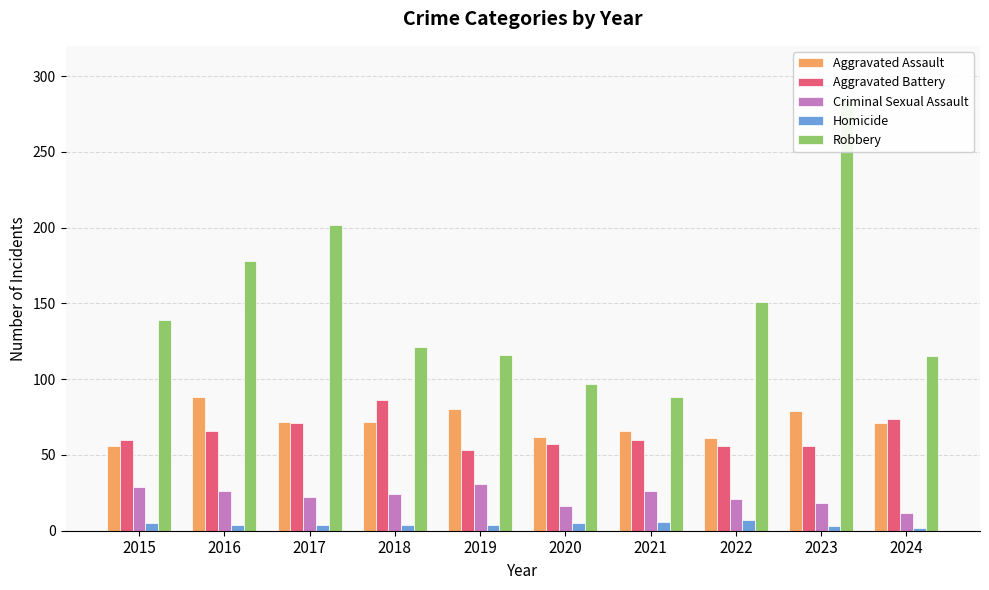

The value of Criminal Sexual Assault at 2018 is 24. True or false?

True